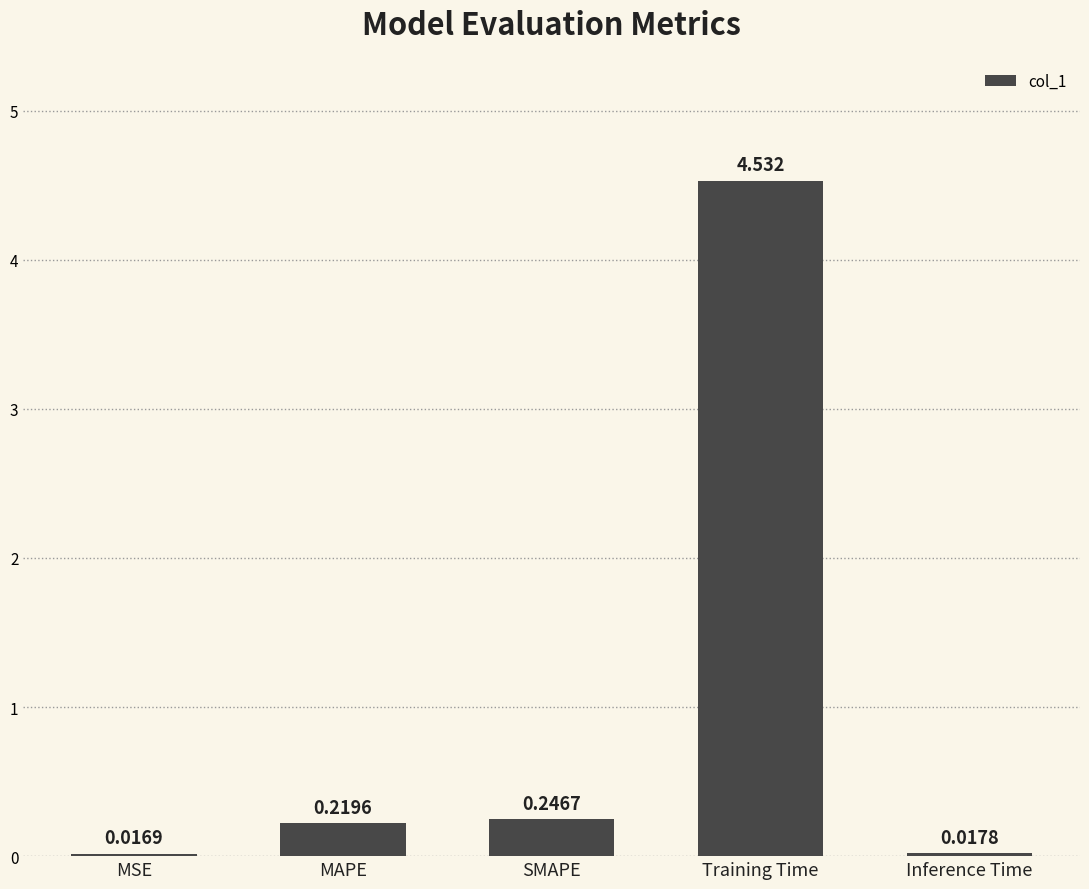

List the labels in order of value, largest first.

Training Time, SMAPE, MAPE, Inference Time, MSE